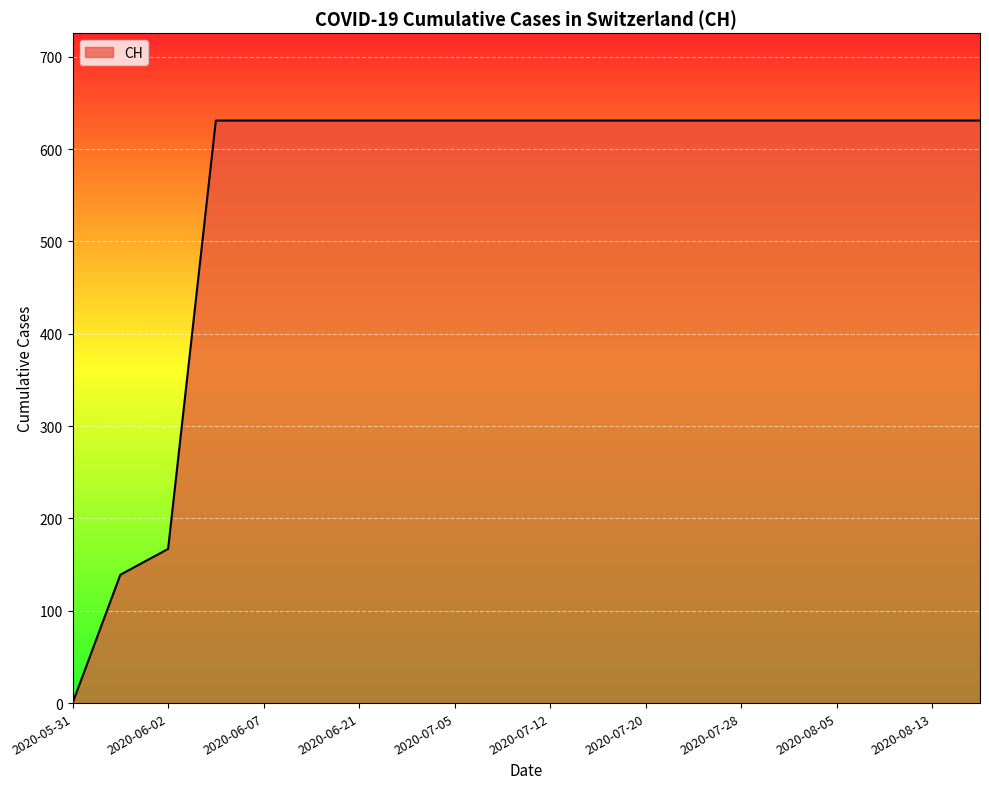

What is the greatest value displayed?

631